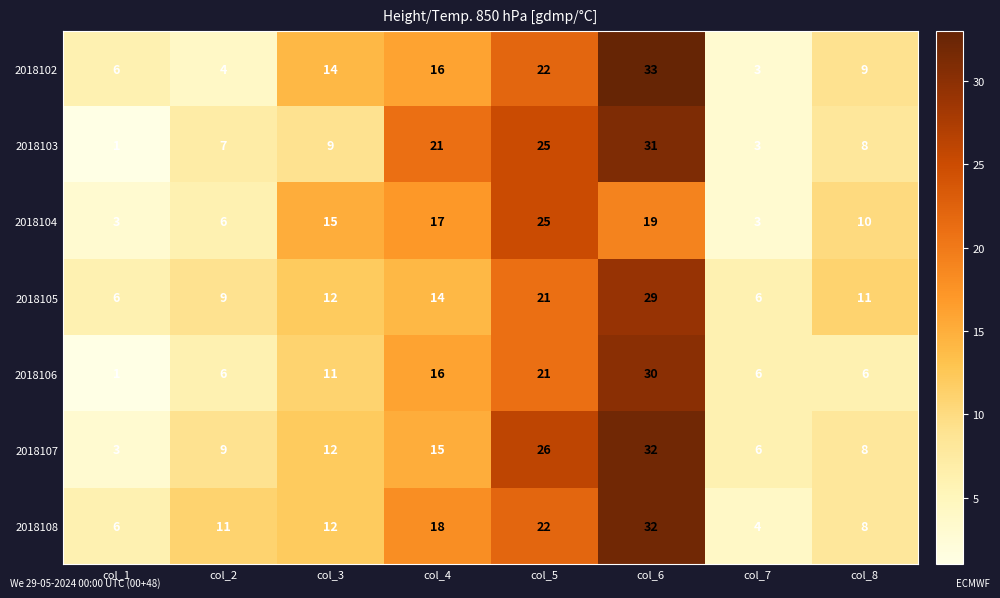

What is the total value across all series at col_7?

31